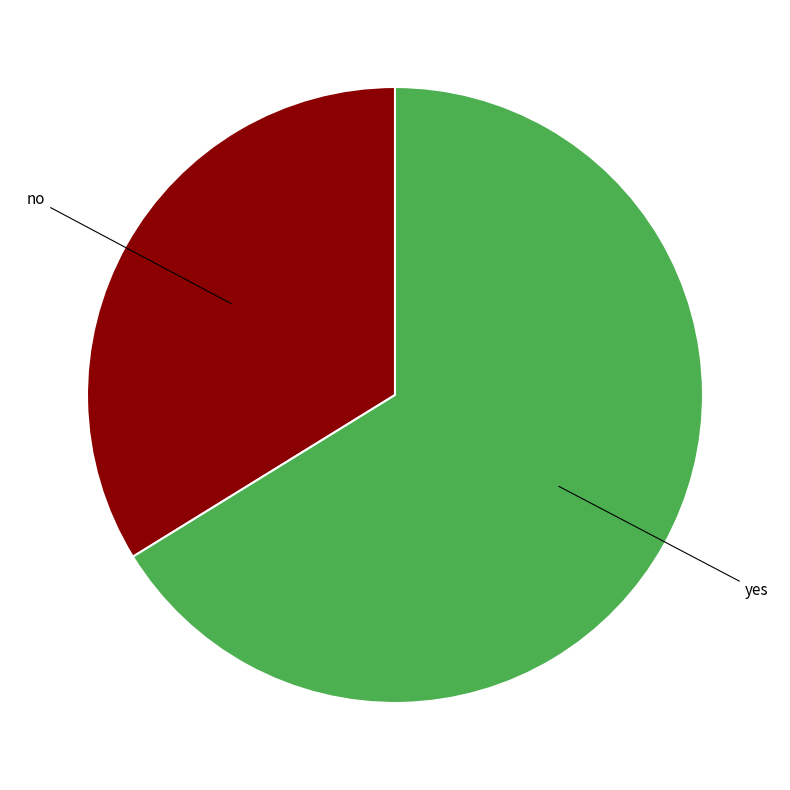

How many segments does this pie chart have?

2